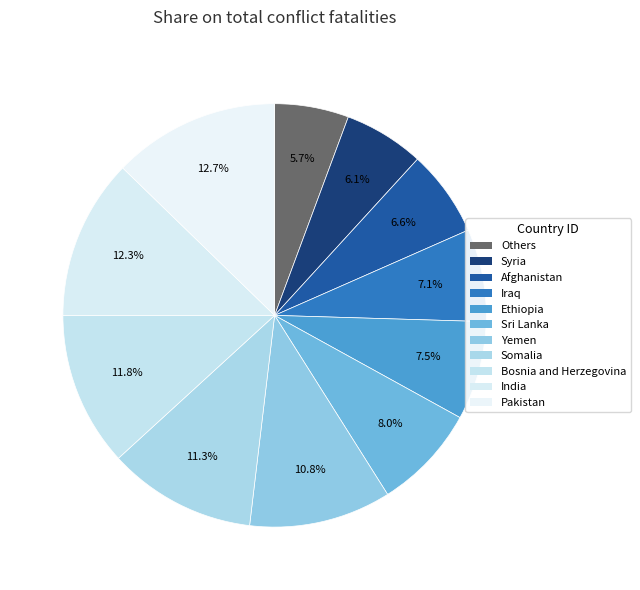

Count the number of slices in the pie.

11